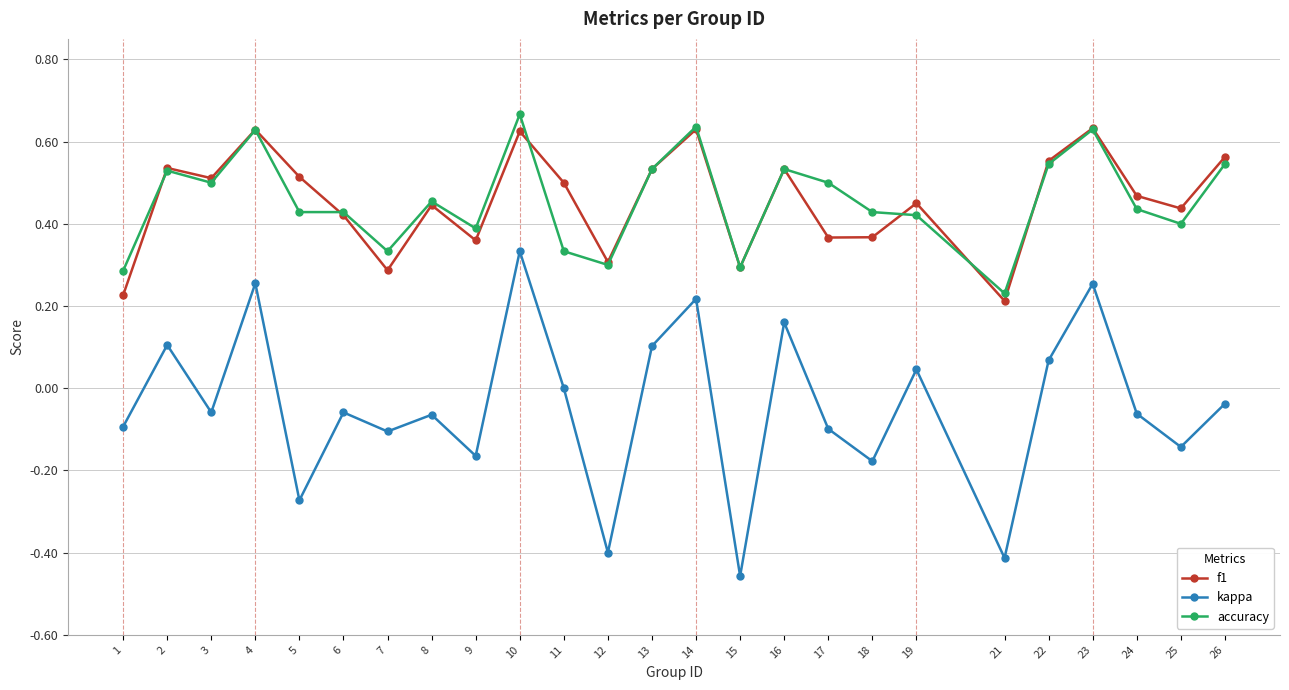

Is it true that accuracy equals 0.3 at 21?

False